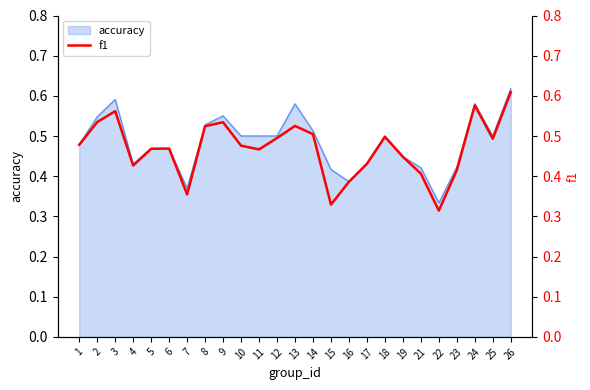

What is the value of the 4th point from the left?

0.4